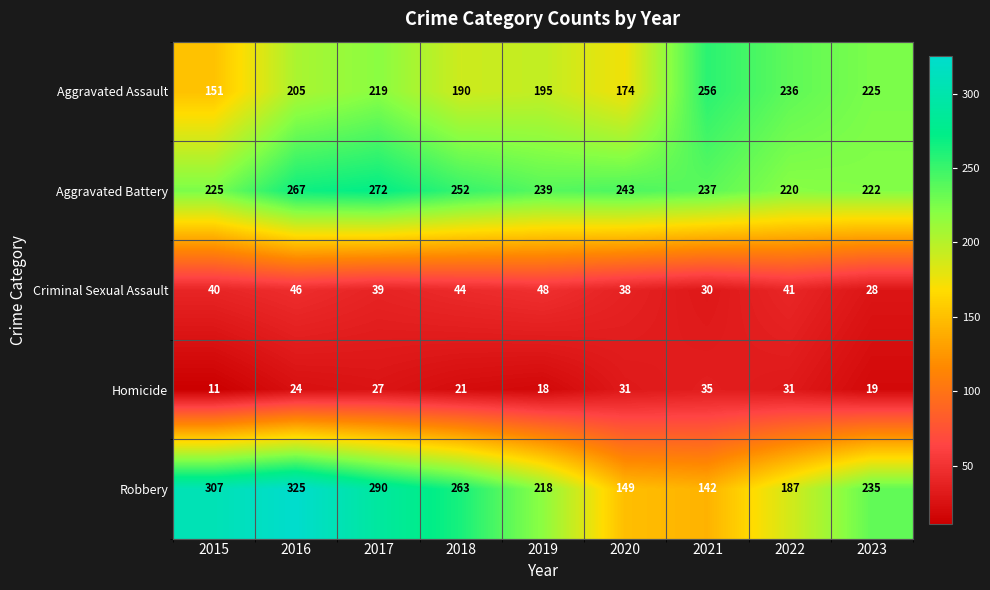

At which category does the chart reach its peak across all series?

2016